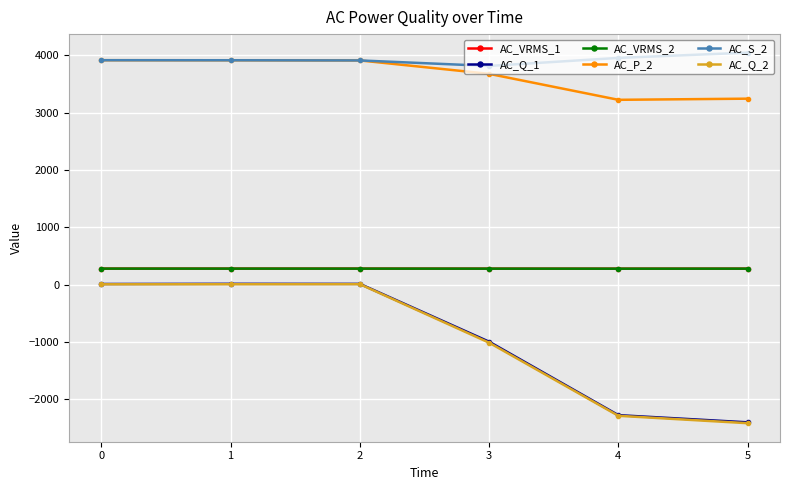

What is the greatest value displayed?

4045.0